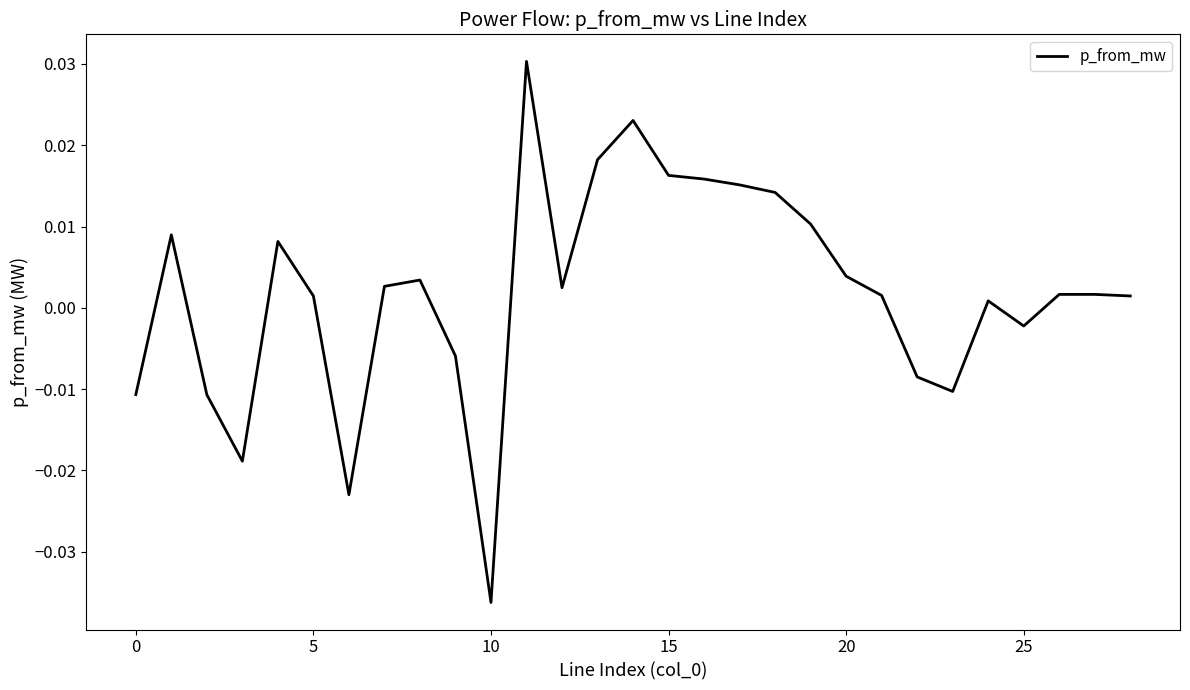

Does the chart display data point markers on the line(s)?

No